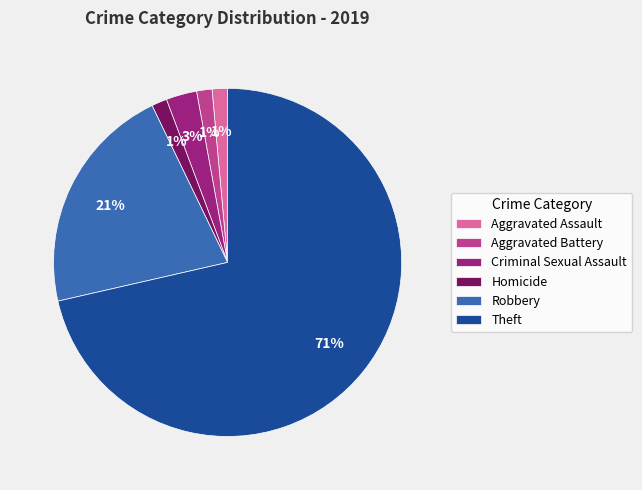

How many segments does this pie chart have?

6